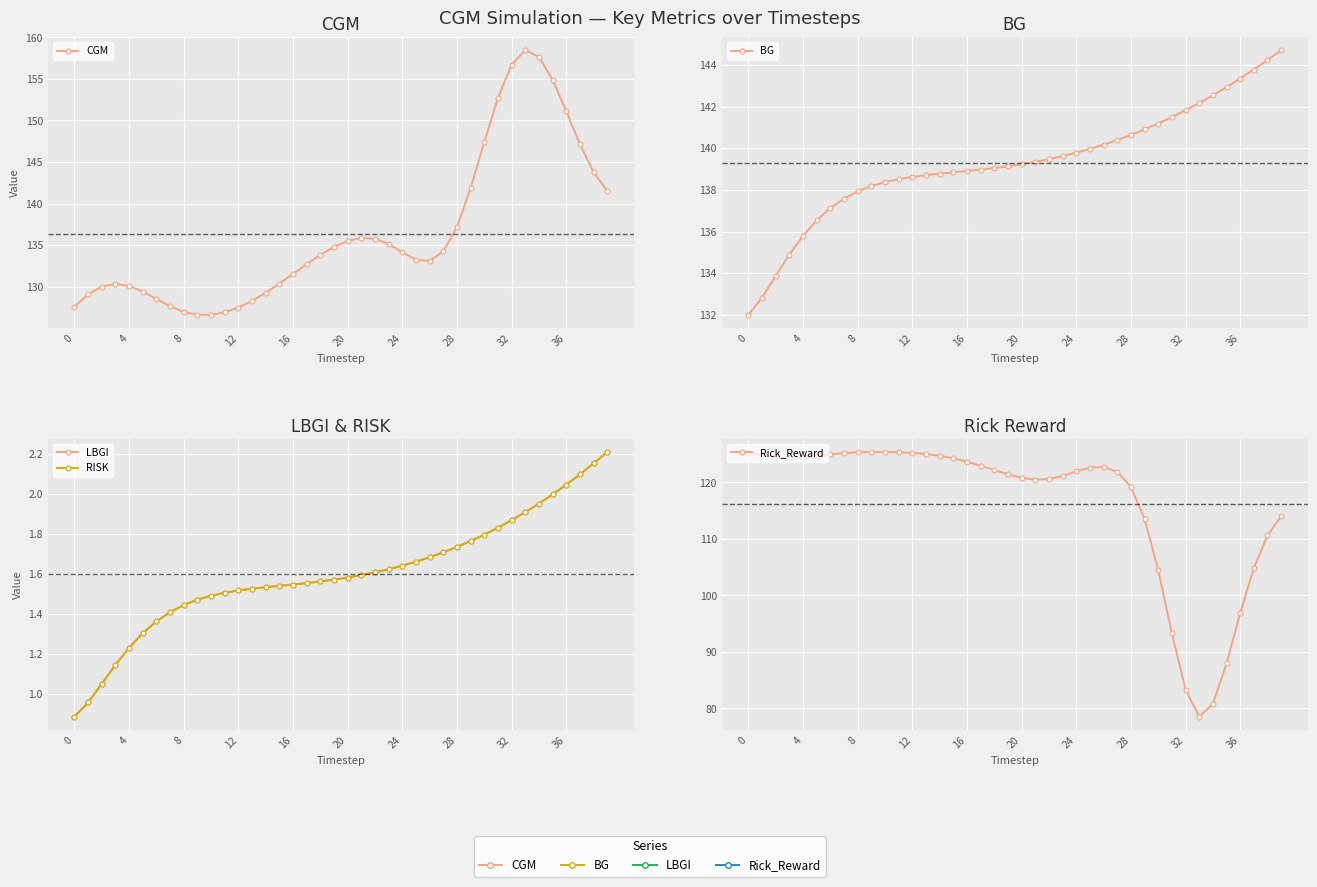

Rank the series by their maximum value, from lowest to highest.

LBGI, RISK, Rick_Reward, BG, CGM